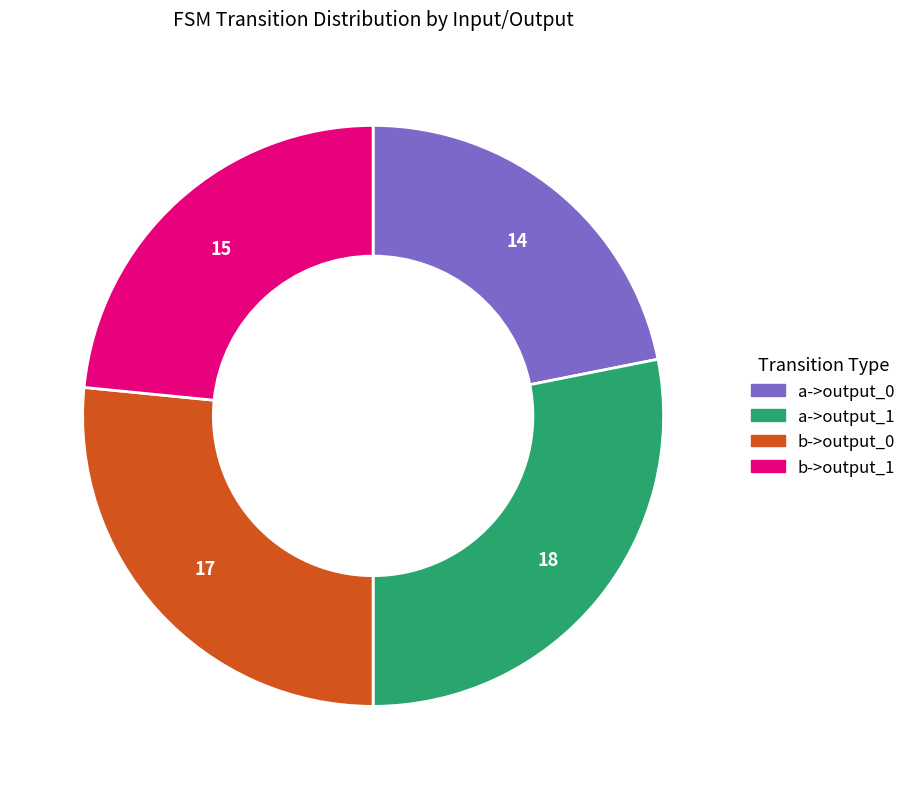

Is there any slice that represents more than half of the pie?

No